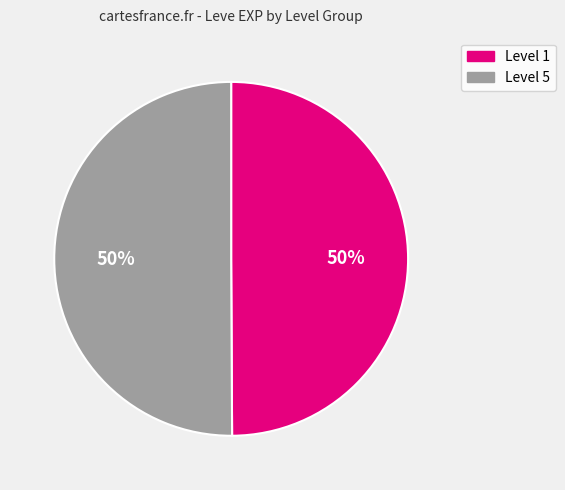

To the nearest percent, what percentage of the pie is Level 1?

50%